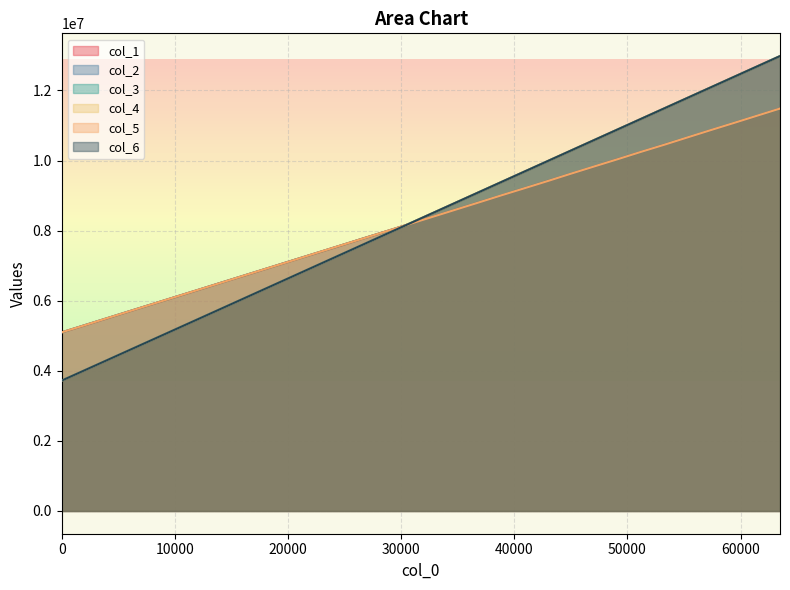

What is the greatest value displayed?

12982051